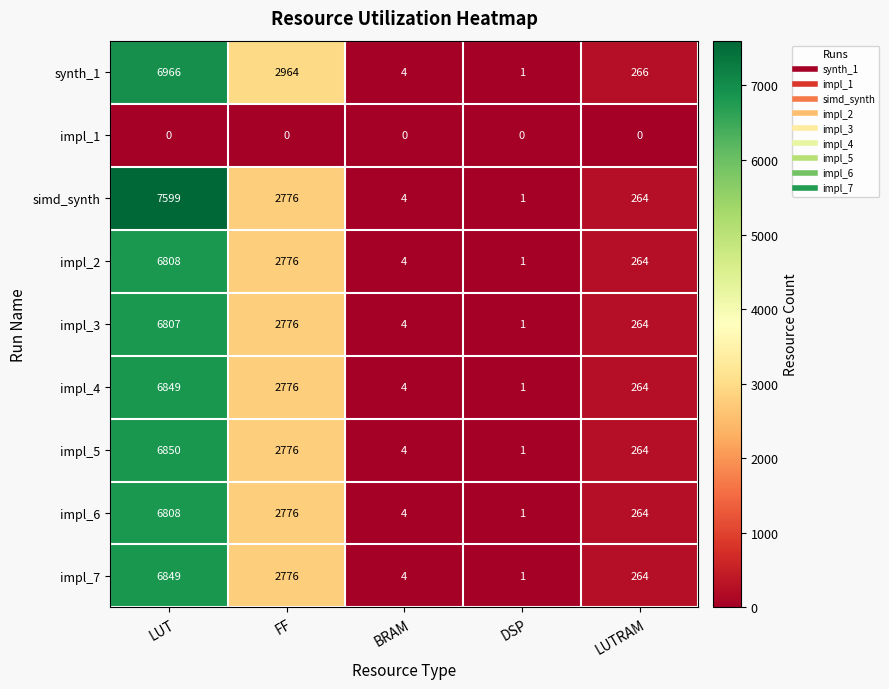

Where is impl_3 nearest to the value 3404?

FF